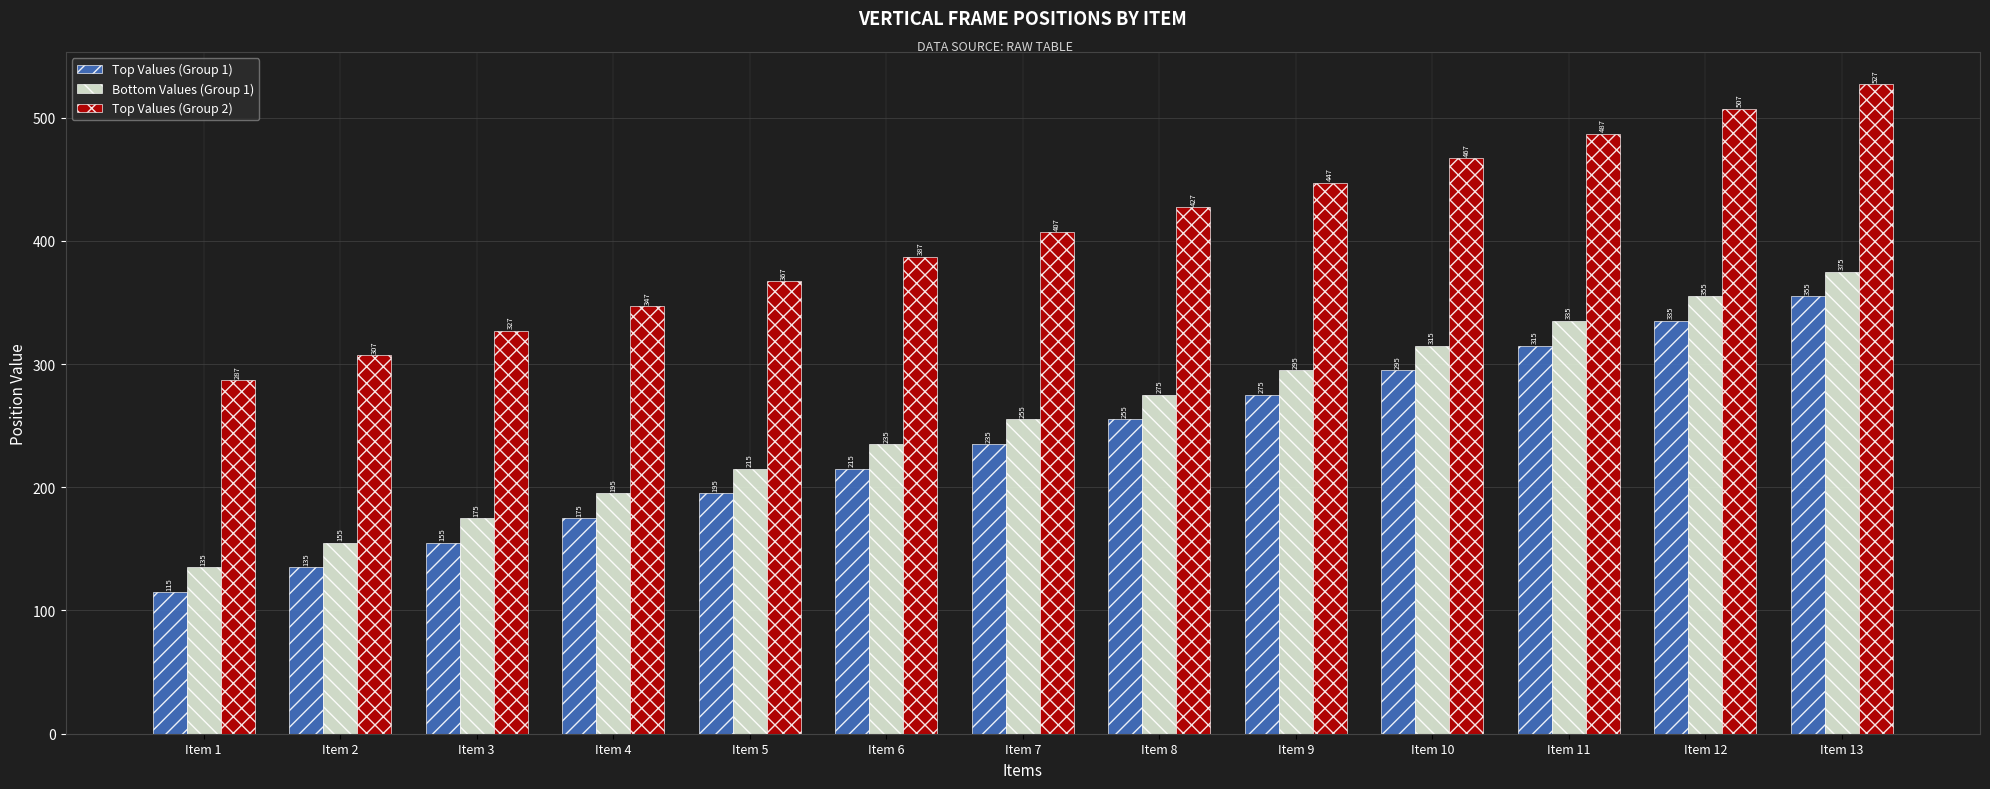

What are all the series names shown in the legend?

Top Values (Group 1), Bottom Values (Group 1), Top Values (Group 2)